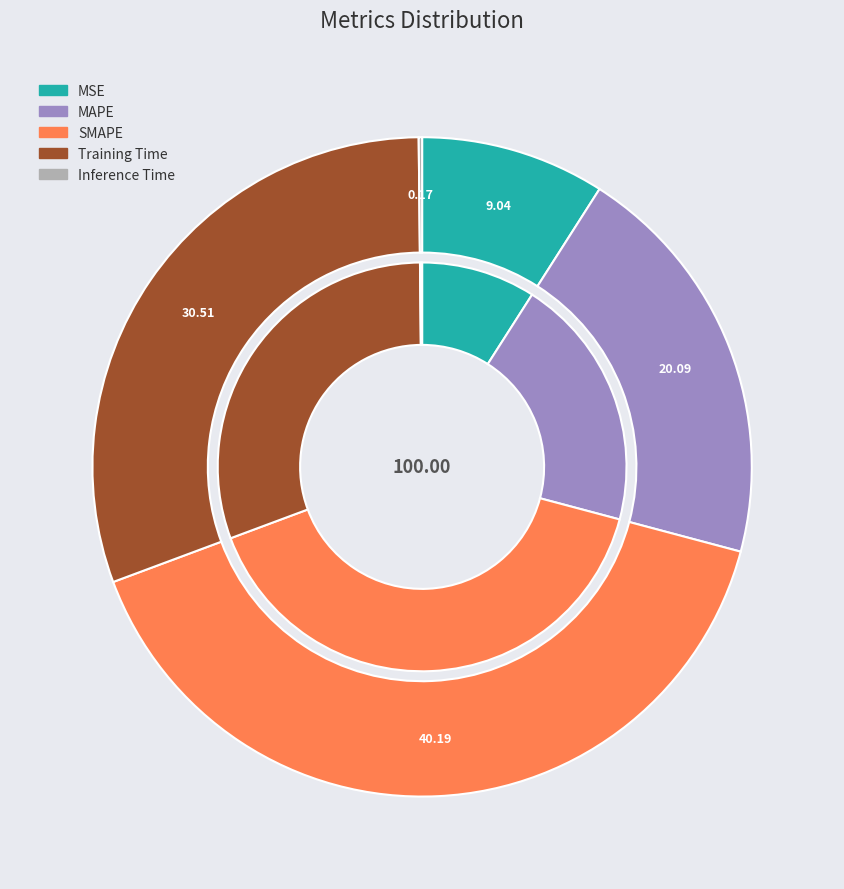

Is there any slice that represents more than half of the pie?

No